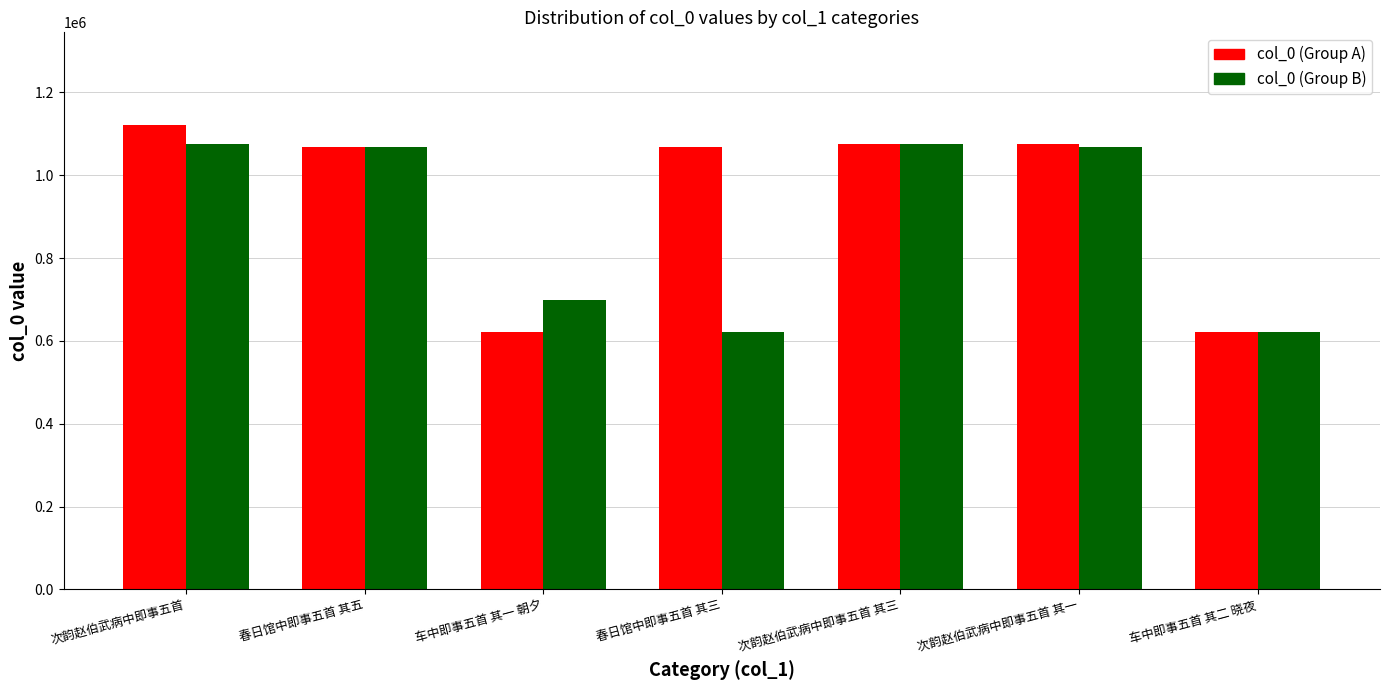

Which series has the largest total across all categories?

col_0 (Group A)